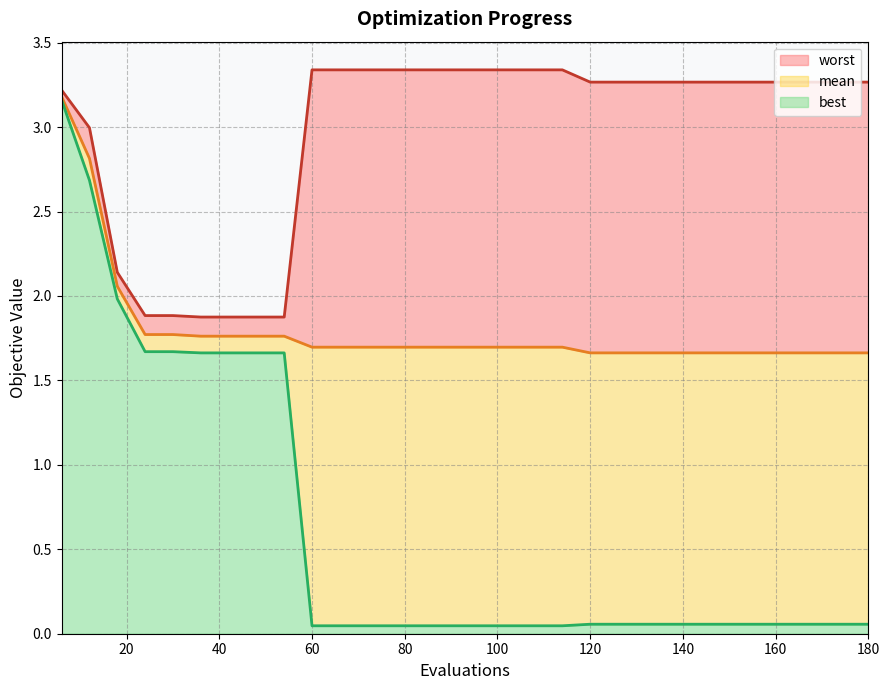

What are all the series names shown in the legend?

worst, mean, best